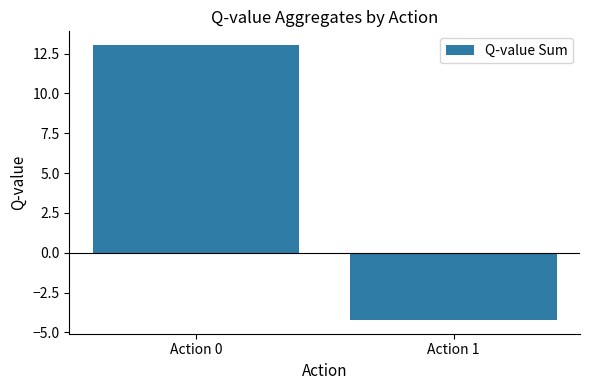

What is the average value?

4.4